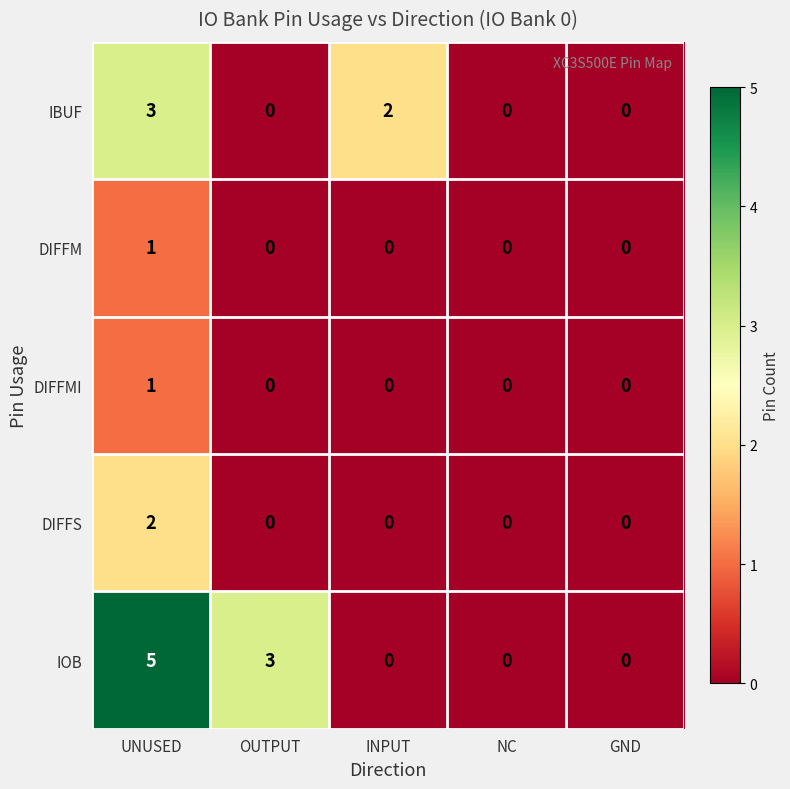

What is the greatest value displayed?

5